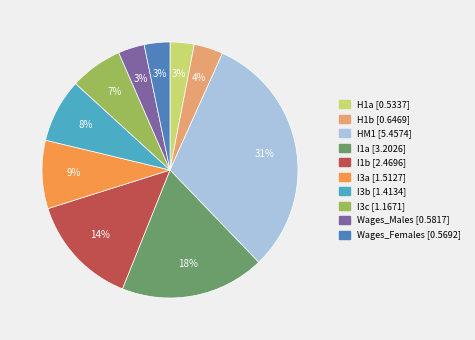

Which category has the biggest portion of the pie?

HM1